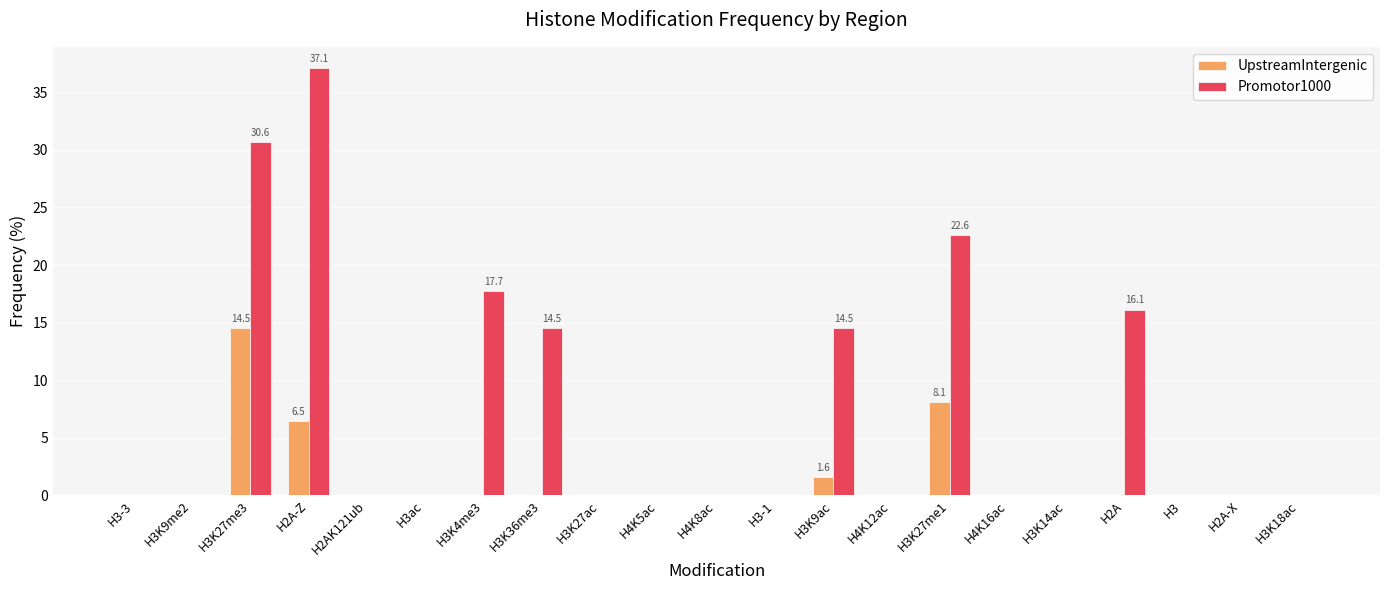

What is the greatest value displayed?

37.1